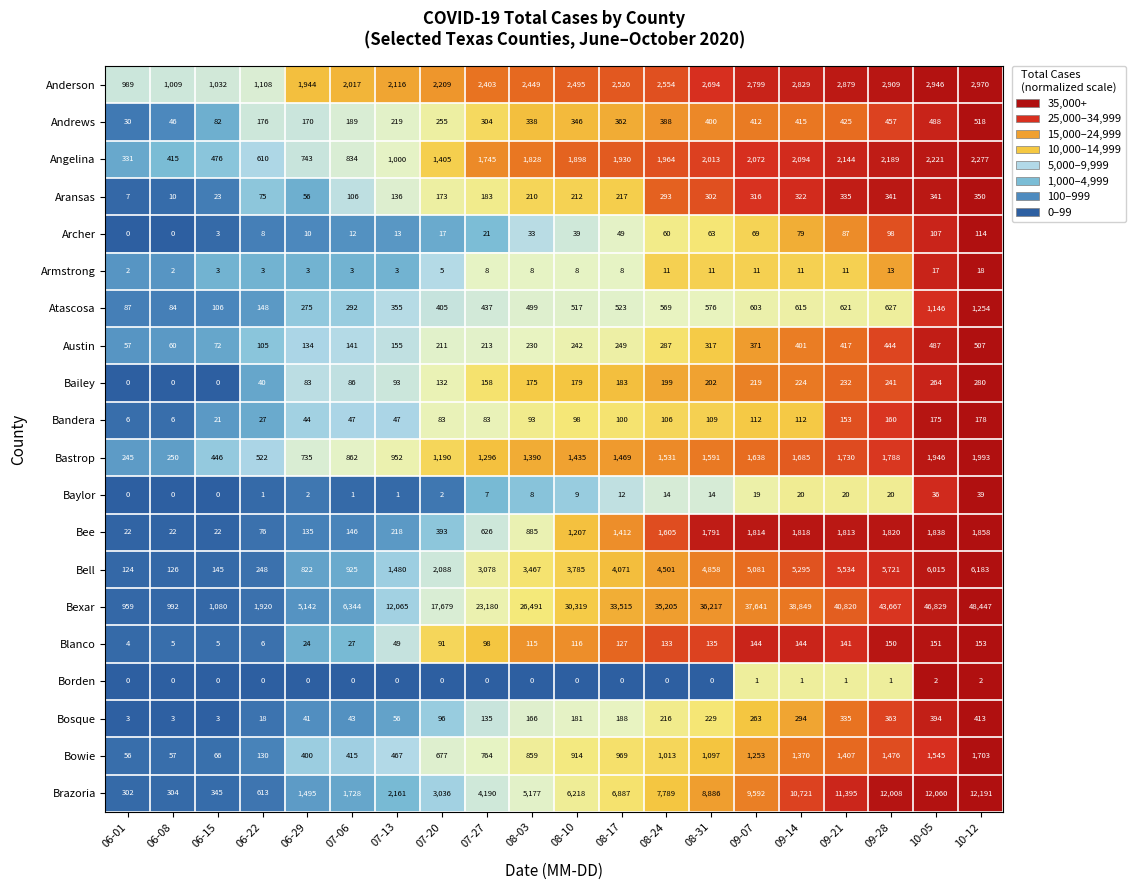

What is the total value across all series at 08-03?

44421